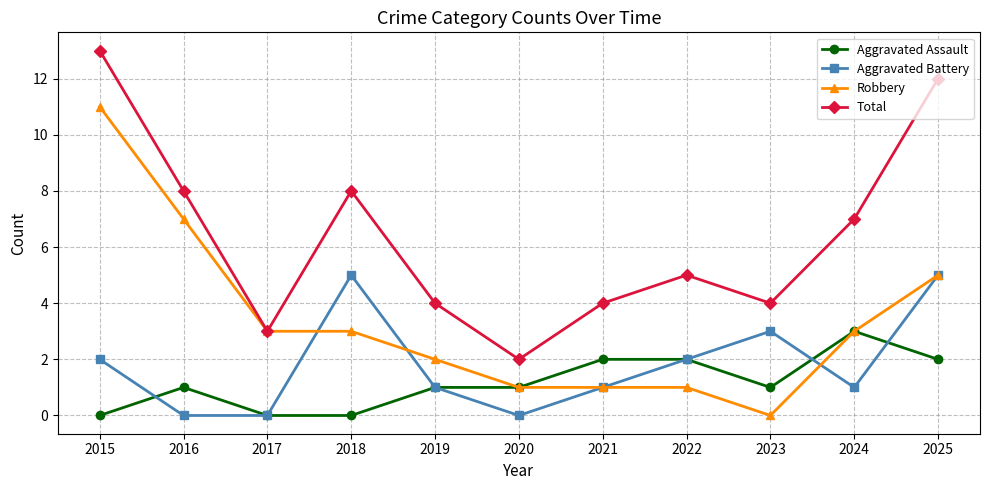

What is the maximum value shown in the chart?

13